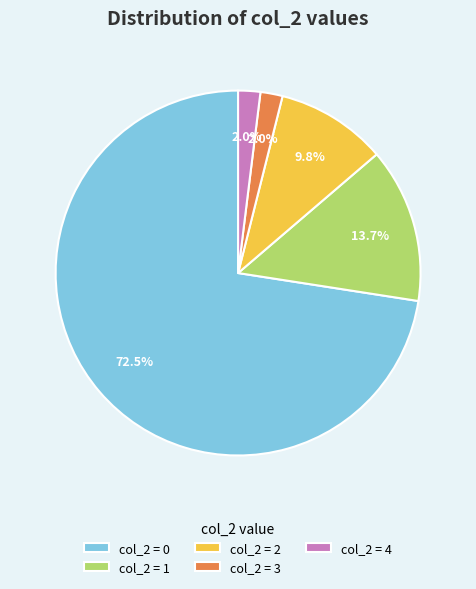

Between col_2 = 1 and col_2 = 2, which is larger?

col_2 = 1